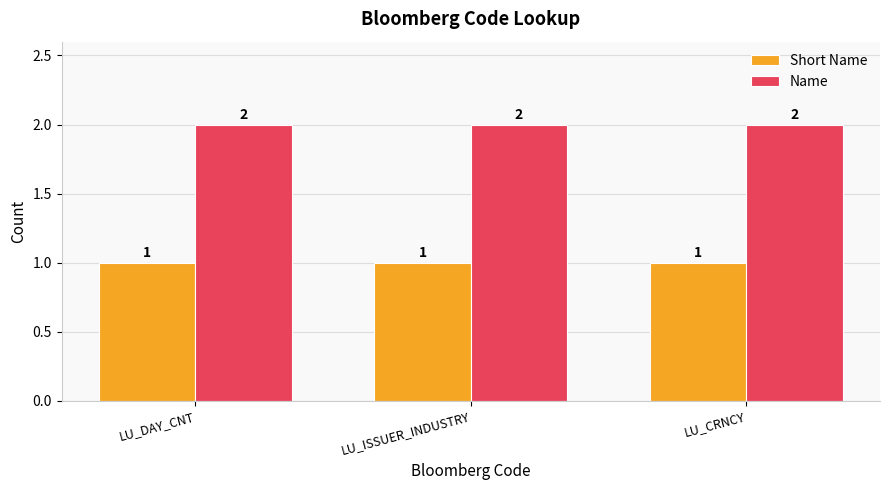

Is it true that Short Name equals 0 at LU_DAY_CNT?

False